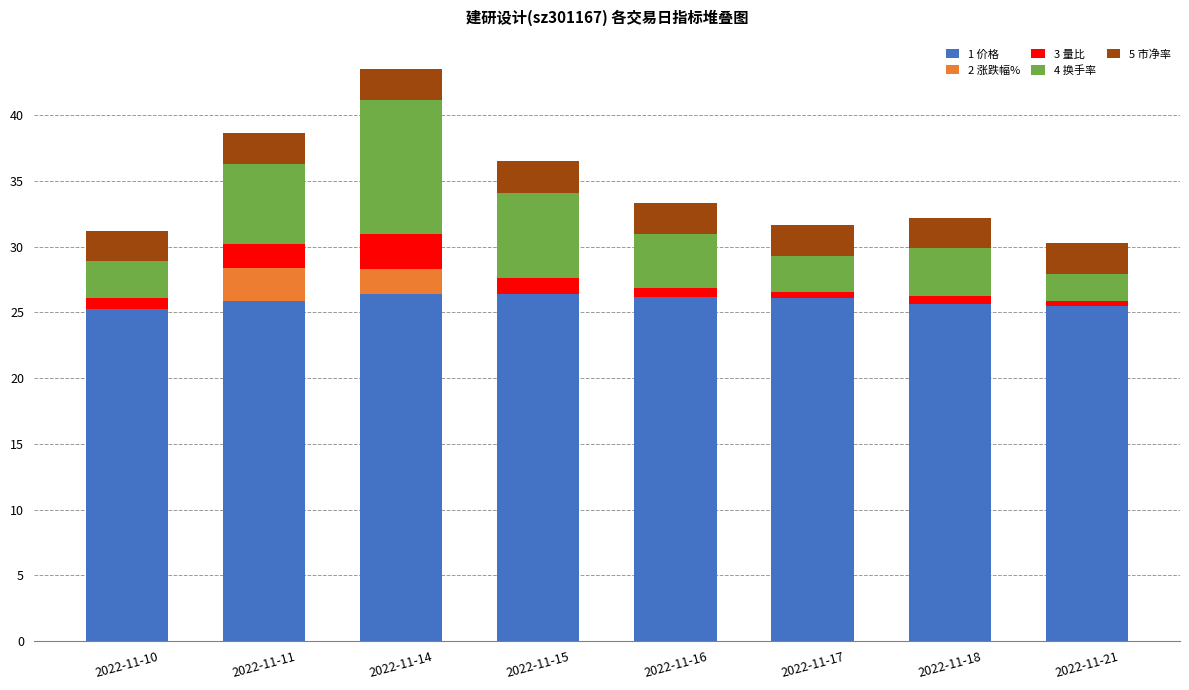

The value of 1 价格 at 2022-11-10 is 45.3. True or false?

False